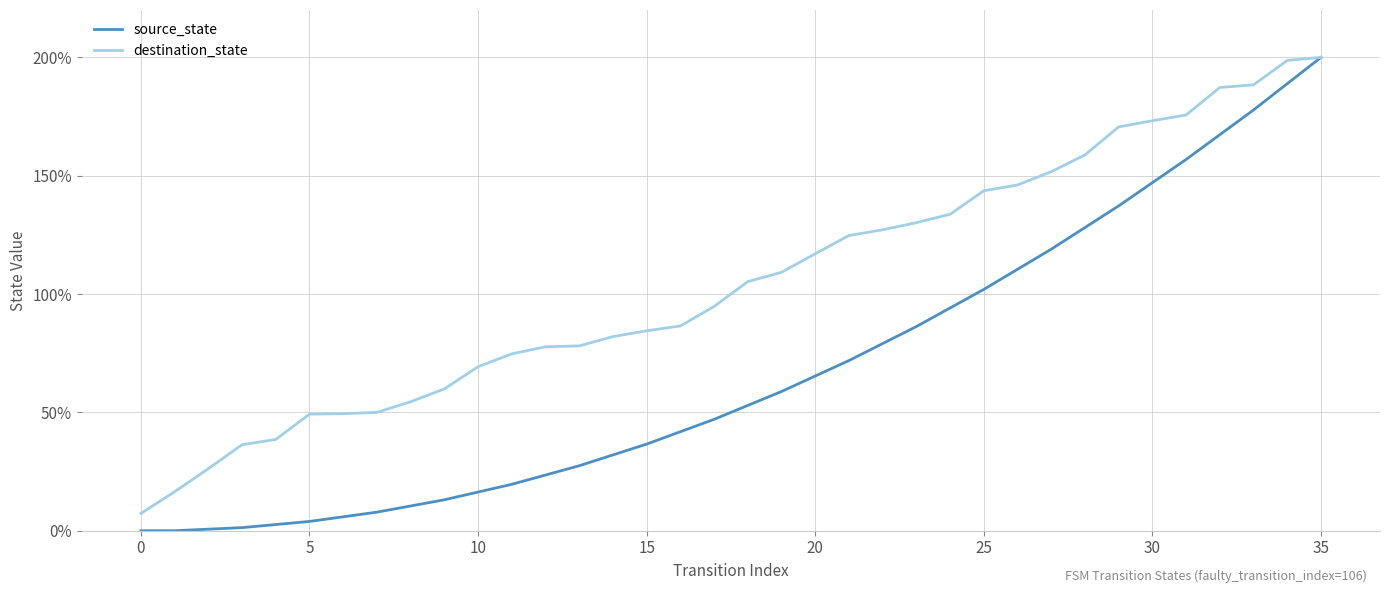

Which series has the largest range (max minus min)?

source_state